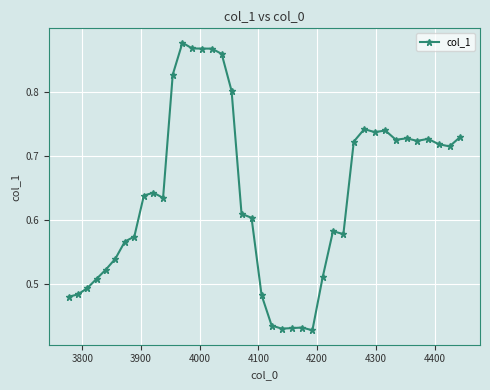

How many lines are shown in the chart?

1